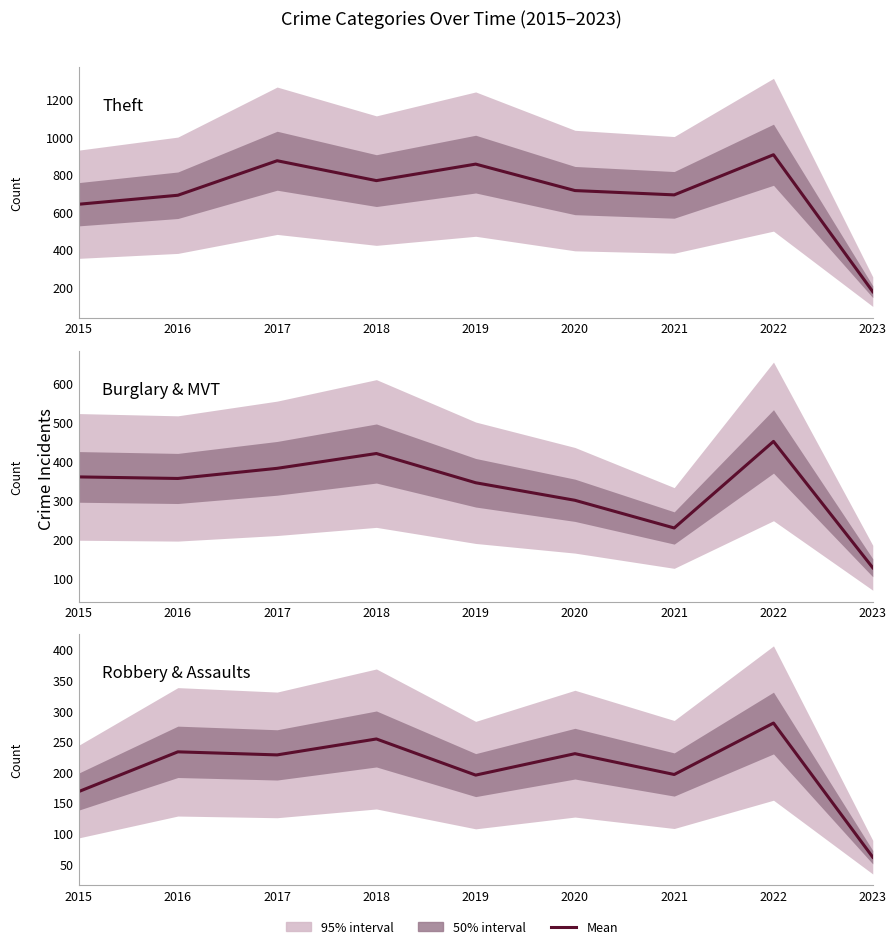

What is the value of the Robbery & Assaults point at the 6th from the left?

230